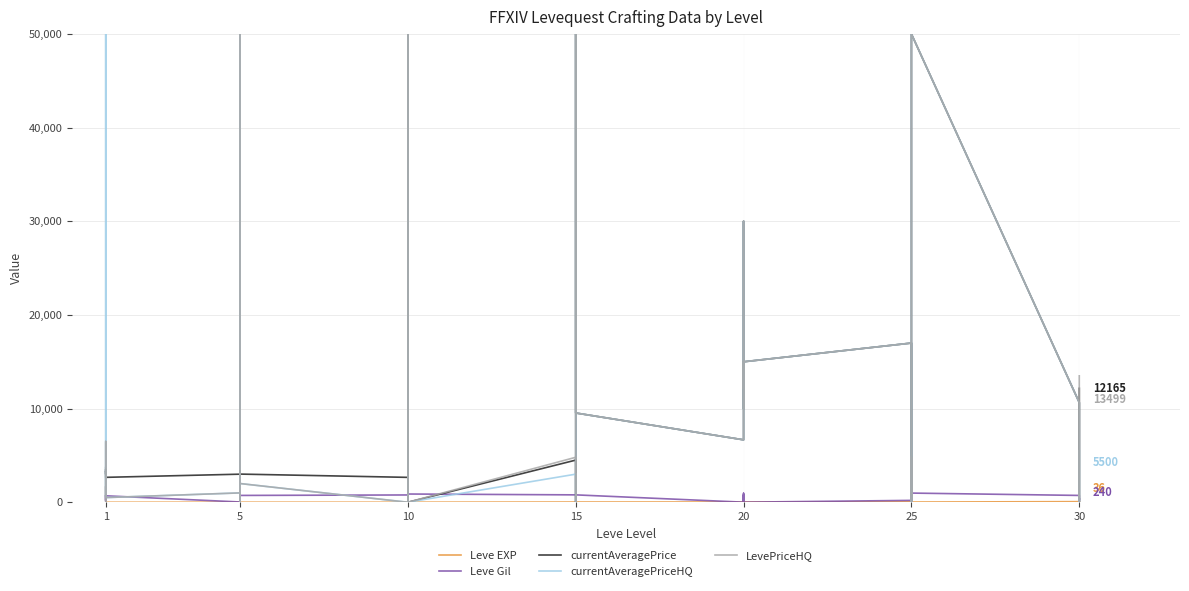

At which category does currentAveragePriceHQ reach its first local peak?

1